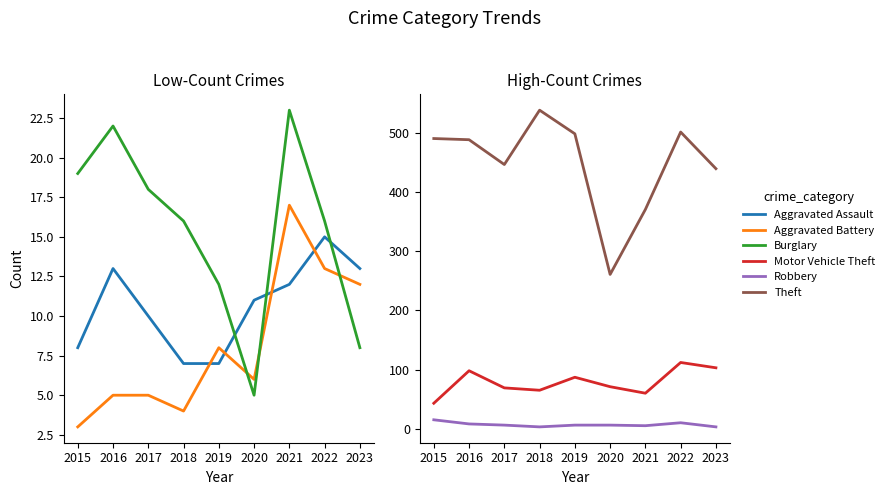

What is the value of the Burglary point at the 1st from the left?

19